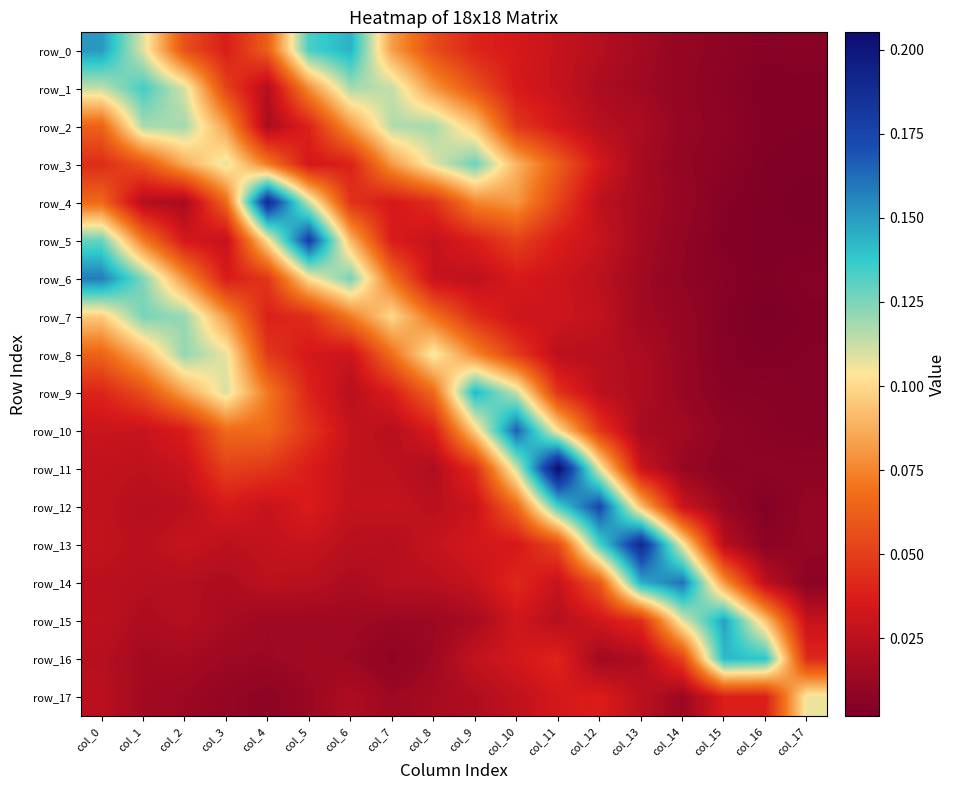

What is the total value across all series at col_11?

1.0